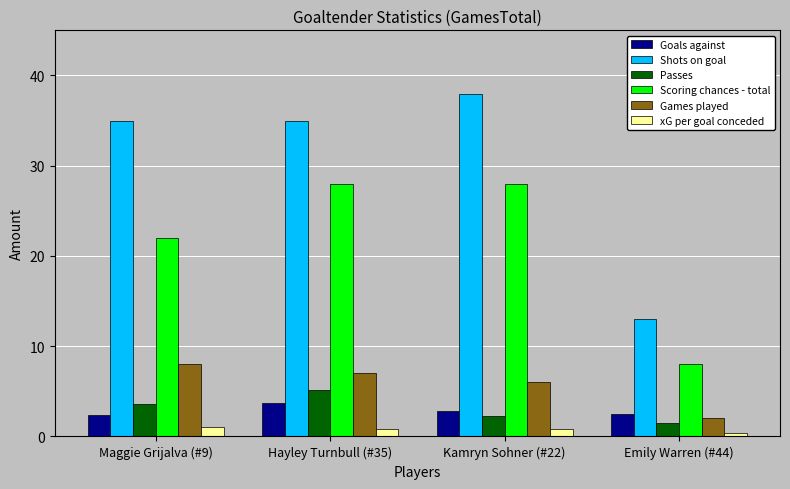

What is the average value of the Games played series?

5.8